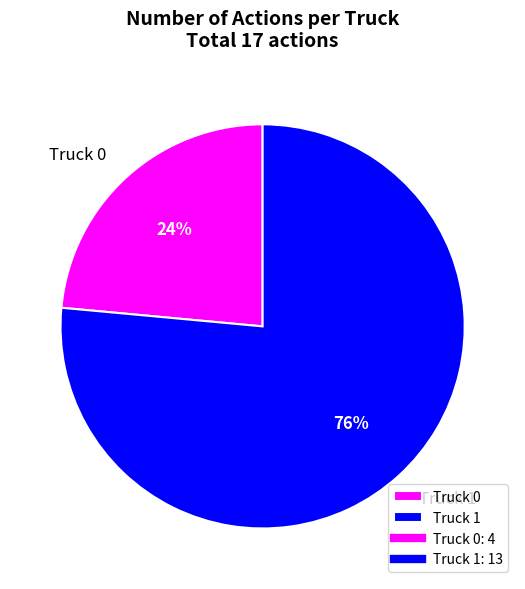

What is the ratio of the value at Truck 0 to the value at Truck 1?

0.3